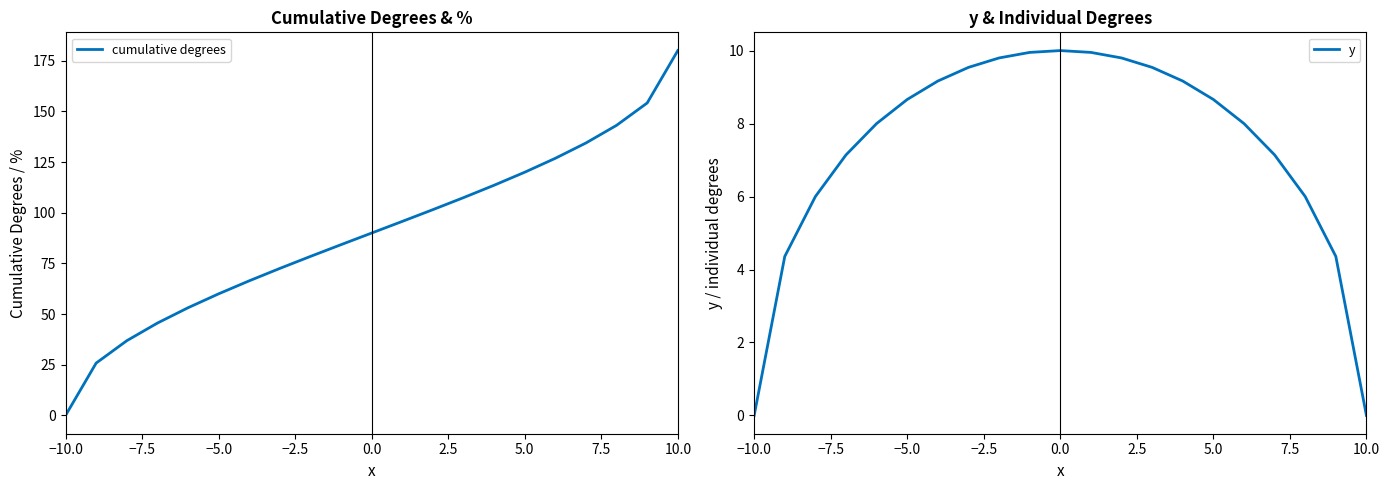

What are all the series names shown in the legend?

cumulative degrees, y